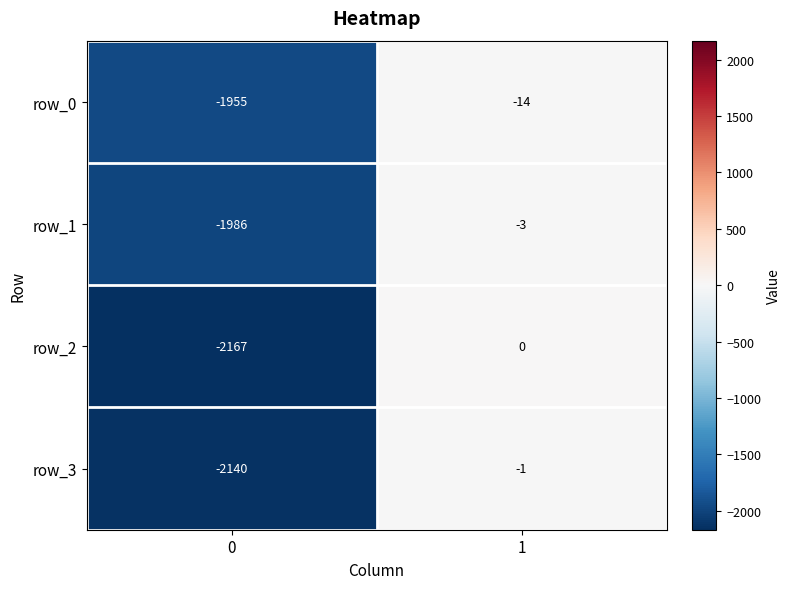

Count the row_0 values in the range -1955 to -14.

2